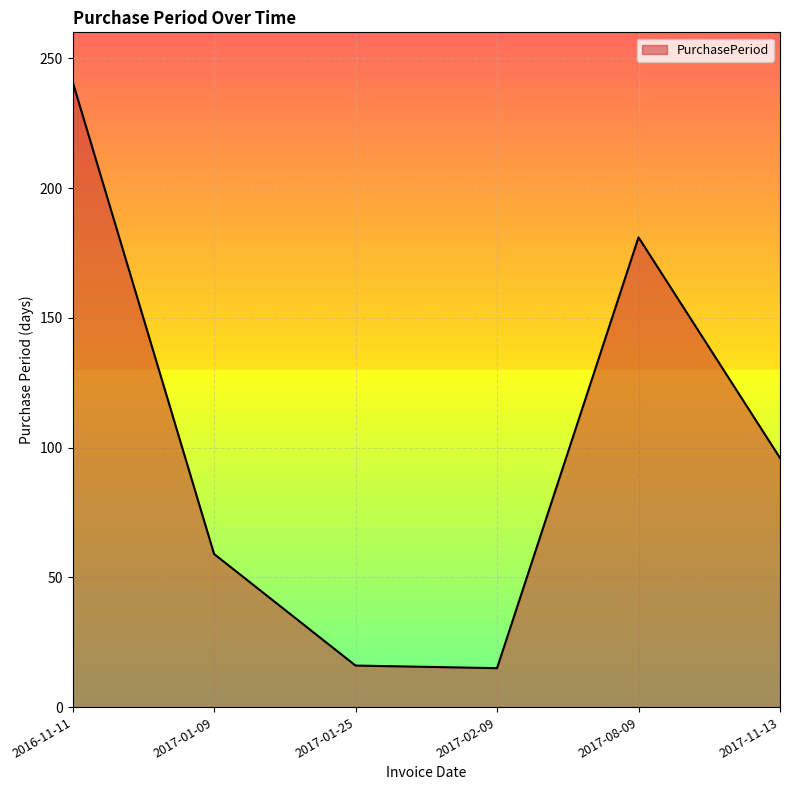

True or false: there are more than 0 points higher than both neighbors.

True